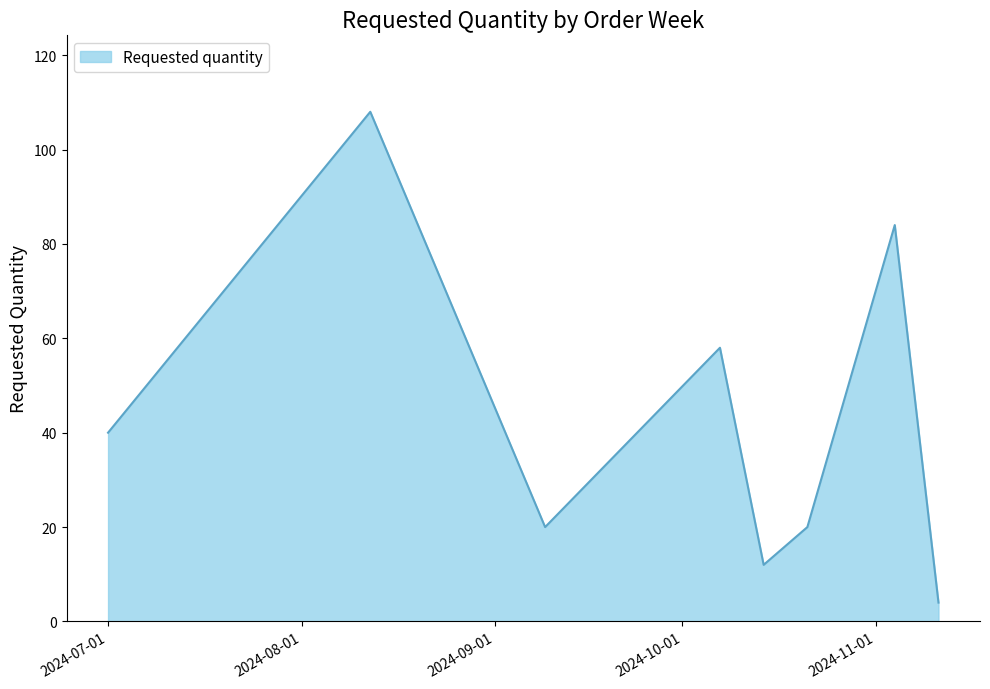

What is the average value?

43